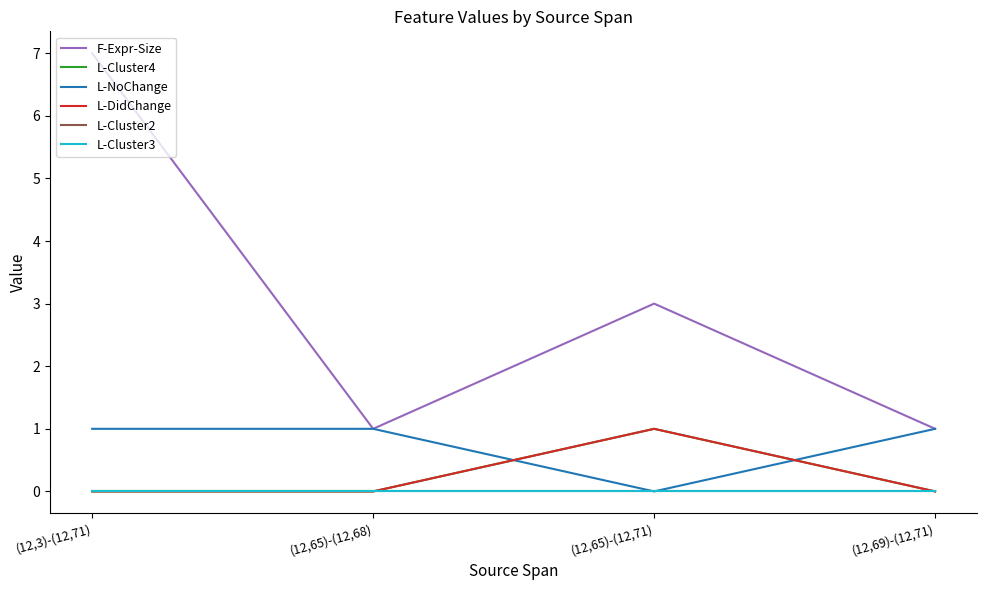

Reading right to left, transcribe all the data shown in this chart.

F-Expr-Size: 1	3	1	7
L-Cluster4: 0	1	0	0
L-NoChange: 1	0	1	1
L-DidChange: 0	1	0	0
L-Cluster2: 0	0	0	0
L-Cluster3: 0	0	0	0